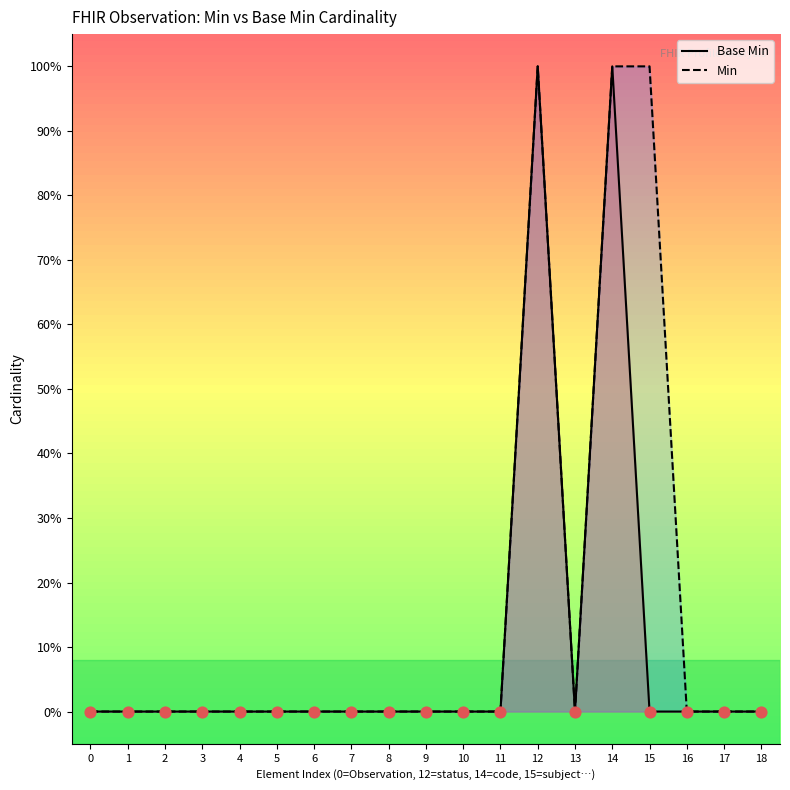

Which series reaches the maximum Y coordinate?

Base Min